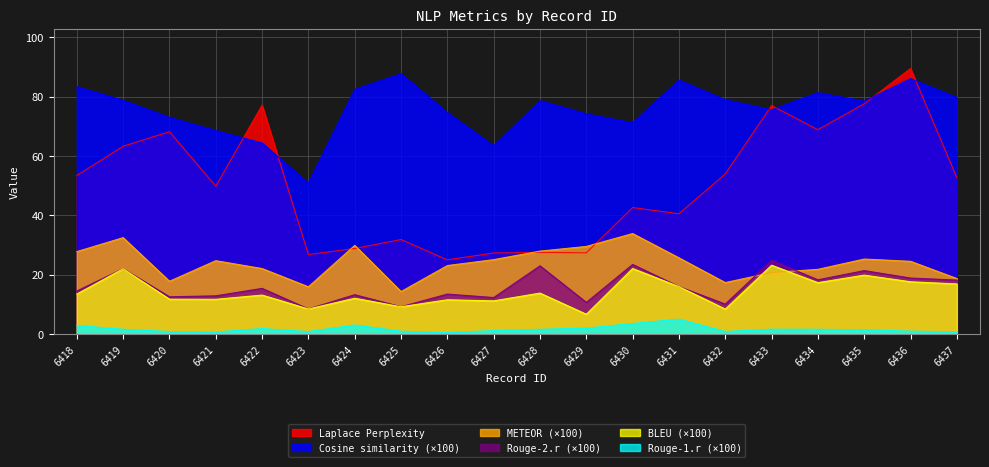

True or false: Rouge-1.r and METEOR cross at least once.

False